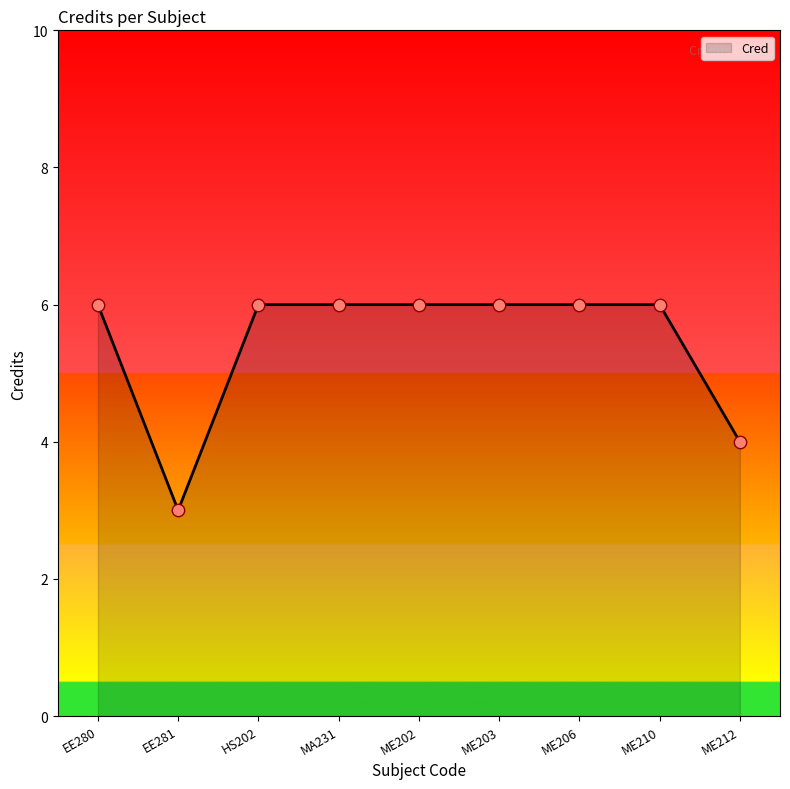

Approximately how many times larger is the value at ME203 compared to HS202?

1.0